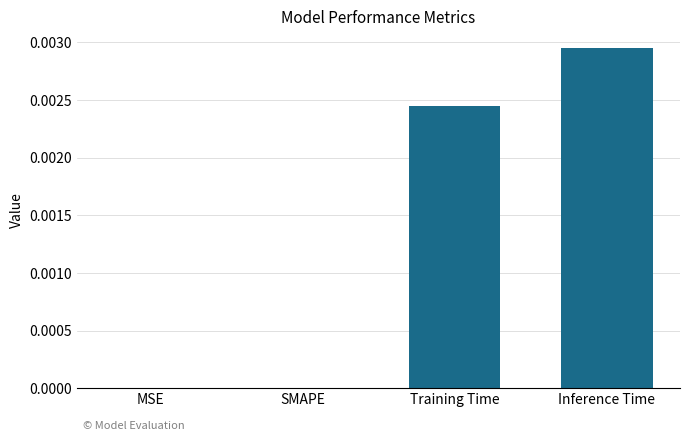

Which has a higher value, Inference Time or Training Time?

Inference Time